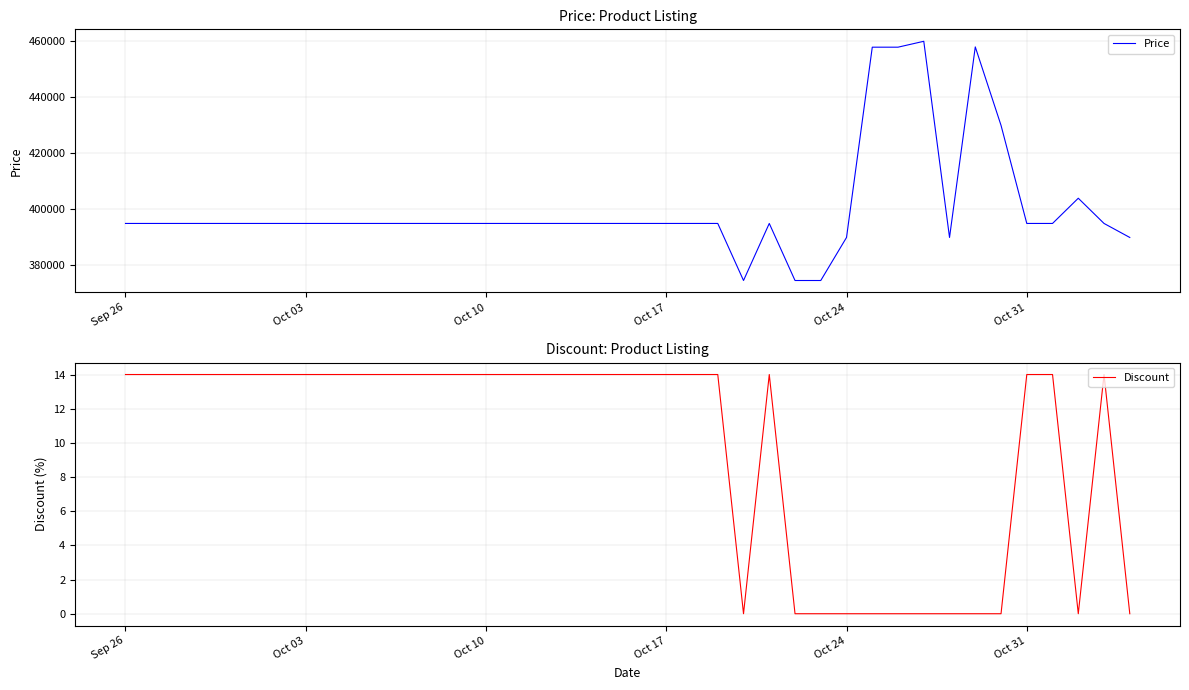

What are all the series names shown in the legend?

Price, Discount